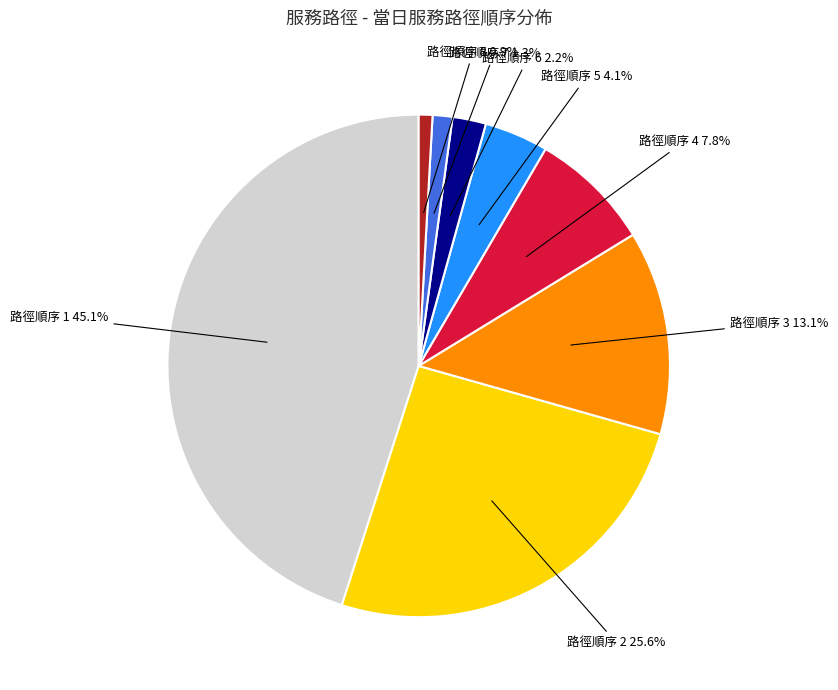

To the nearest percent, what is the difference between the largest and smallest slice percentages?

44%